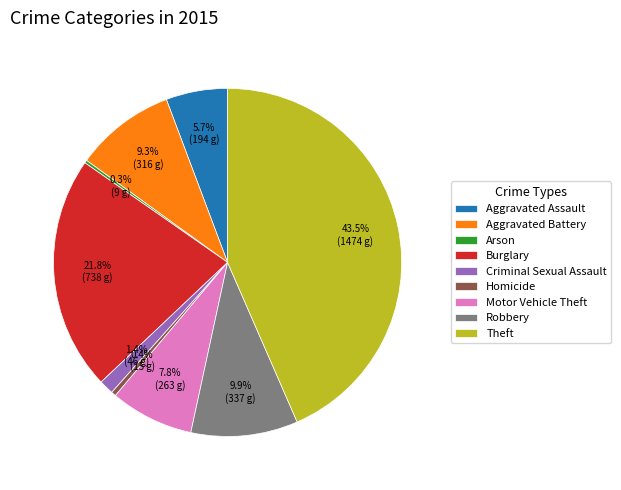

The Robbery slice represents 20% of the pie. True or false?

False